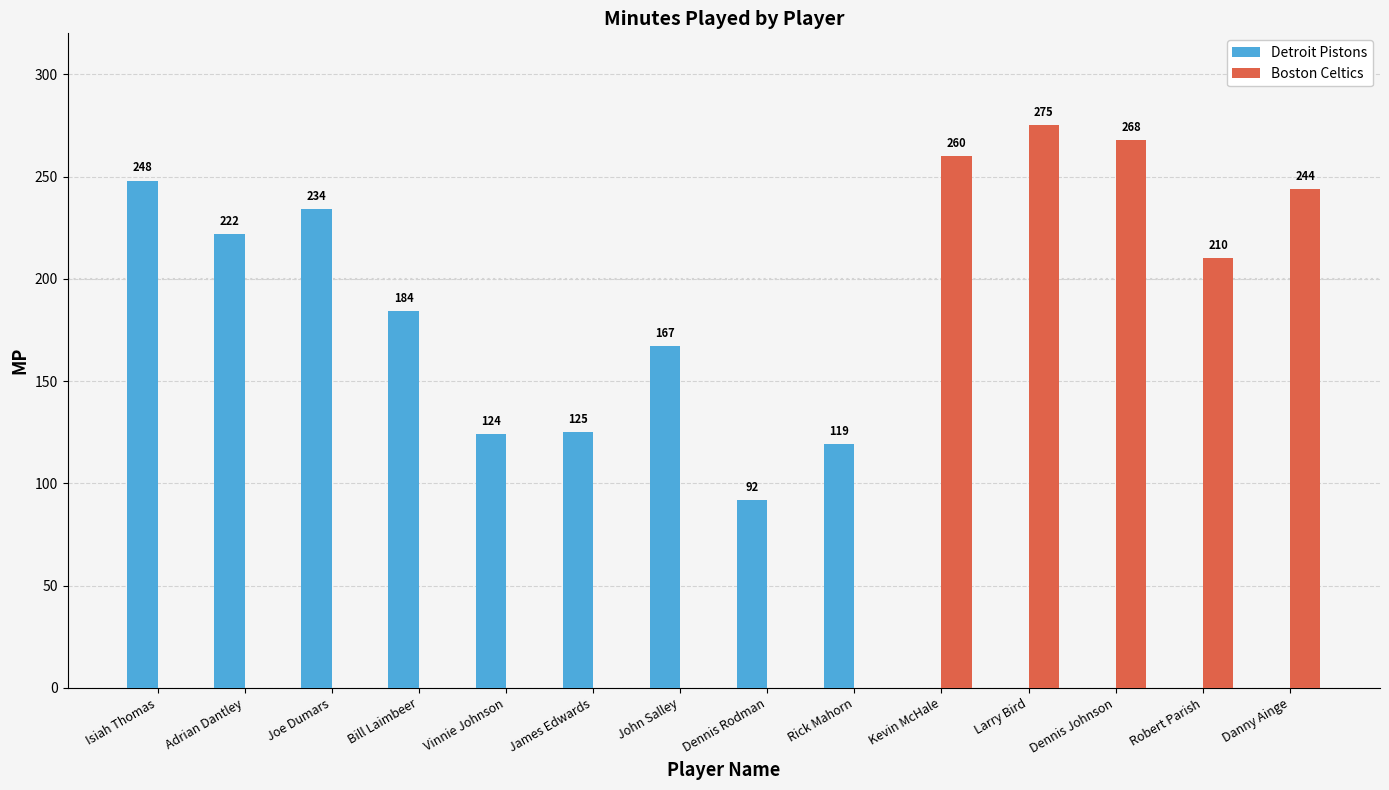

Reading right to left, transcribe all the data shown in this chart.

Detroit Pistons: Danny Ainge=0	Robert Parish=0	Dennis Johnson=0	Larry Bird=0	Kevin McHale=0	Rick Mahorn=119	Dennis Rodman=92	John Salley=167	James Edwards=125	Vinnie Johnson=124	Bill Laimbeer=184	Joe Dumars=234	Adrian Dantley=222	Isiah Thomas=248
Boston Celtics: Danny Ainge=244	Robert Parish=210	Dennis Johnson=268	Larry Bird=275	Kevin McHale=260	Rick Mahorn=0	Dennis Rodman=0	John Salley=0	James Edwards=0	Vinnie Johnson=0	Bill Laimbeer=0	Joe Dumars=0	Adrian Dantley=0	Isiah Thomas=0